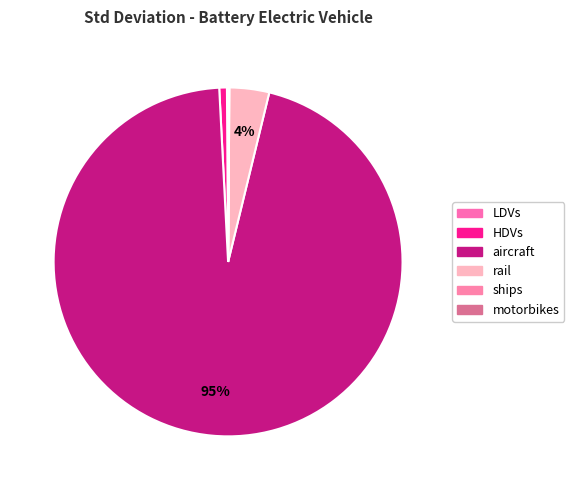

What portion of the pie excludes LDVs?

99.9%